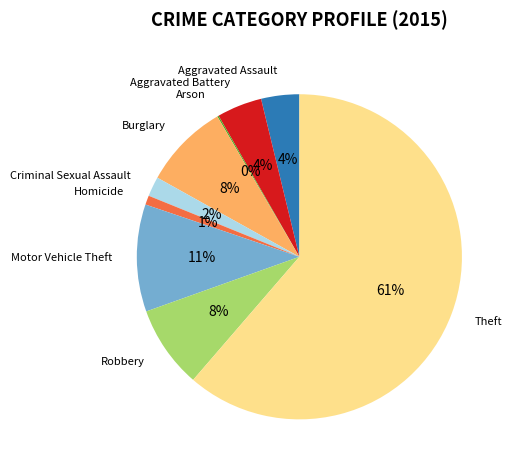

To the nearest percent, what percentage of the pie is Aggravated Assault?

4%